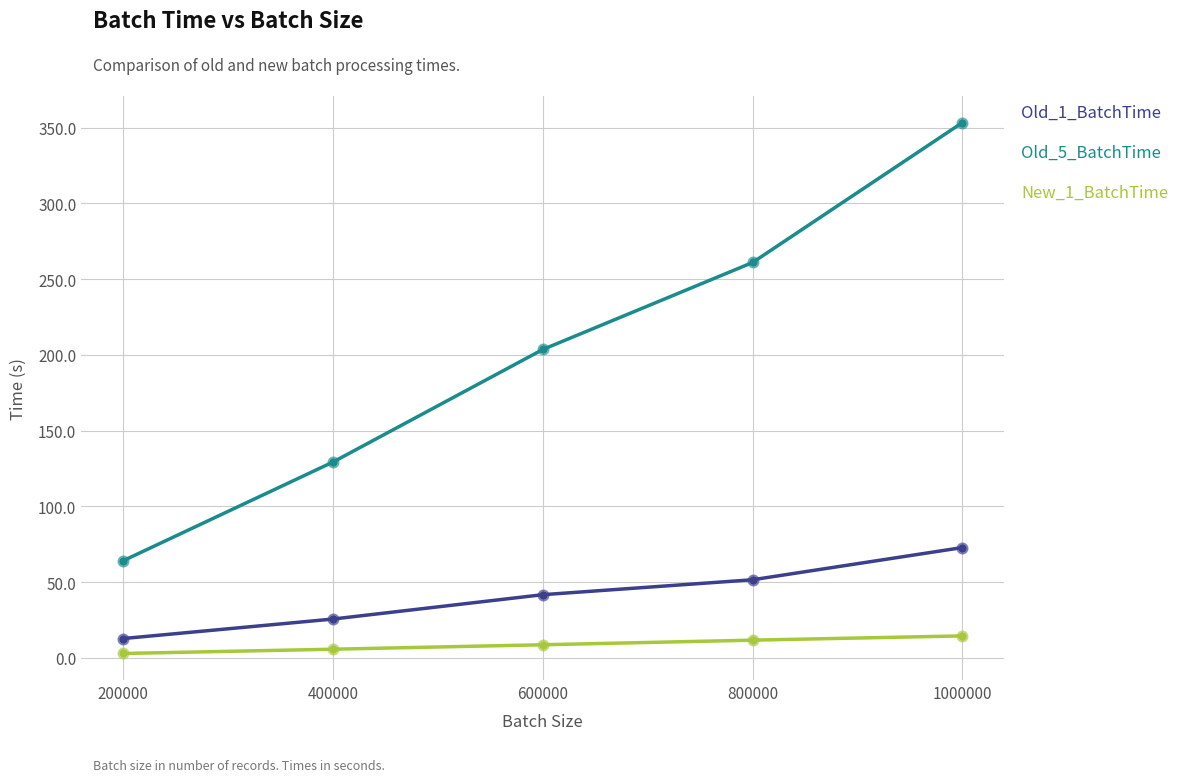

At how many categories does at least one series exceed 266?

1